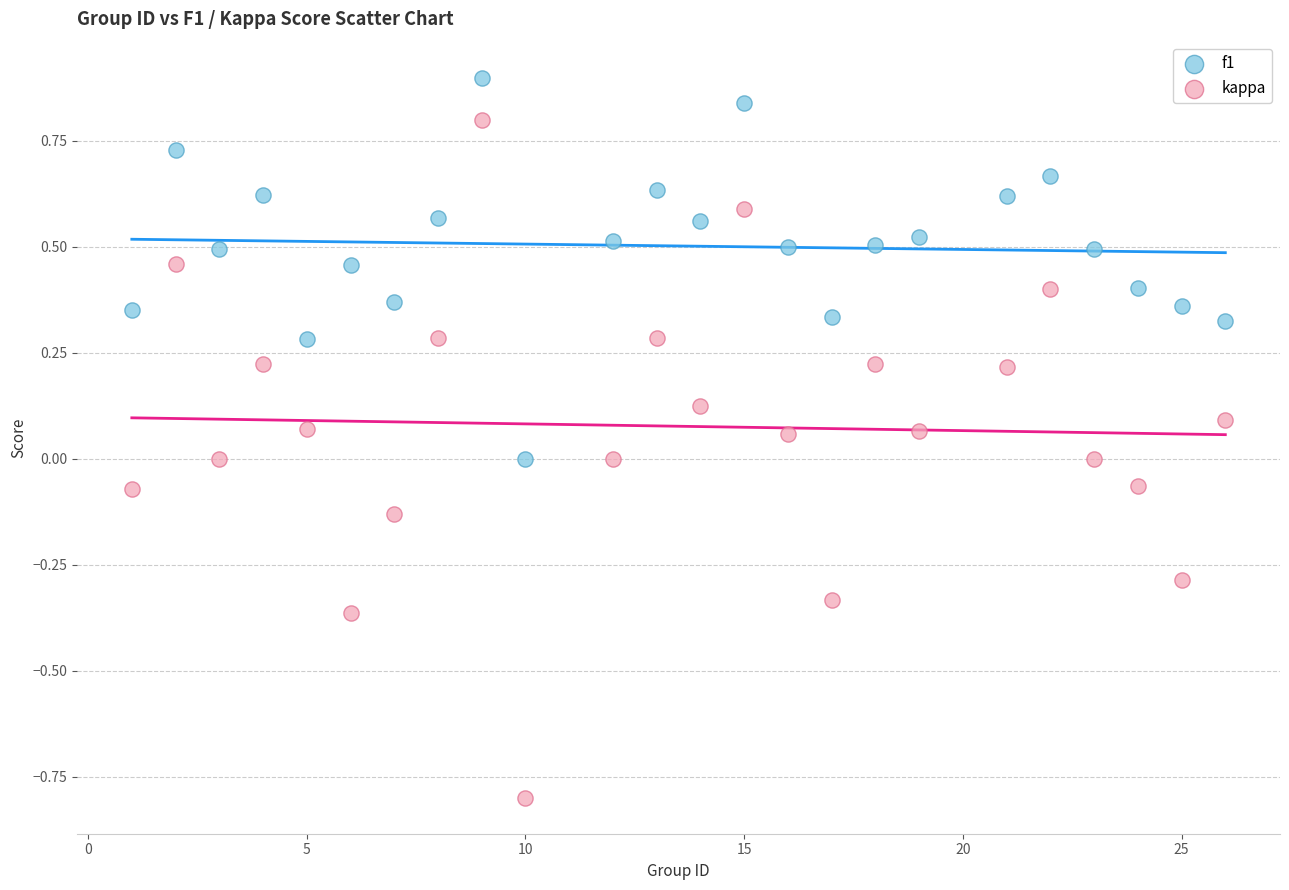

Which series contains the lowest Y value?

kappa